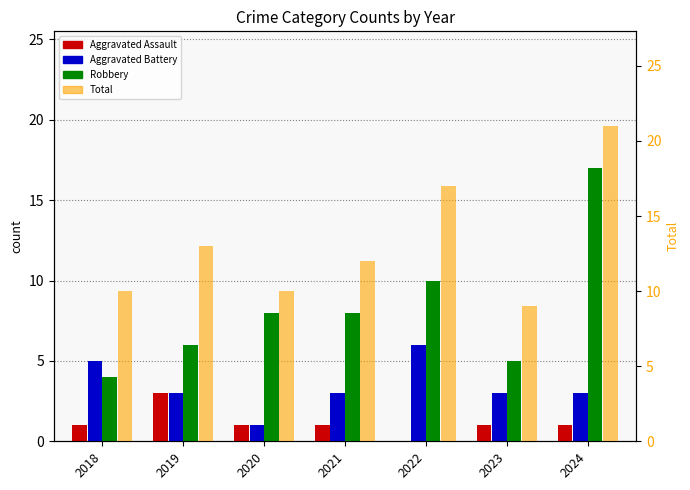

Where does the Aggravated Battery series first go above 3?

2018